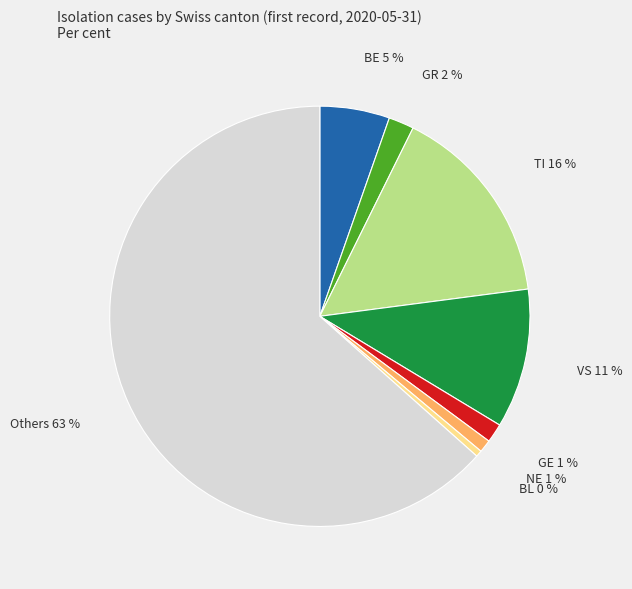

Does any single category account for the majority?

Yes